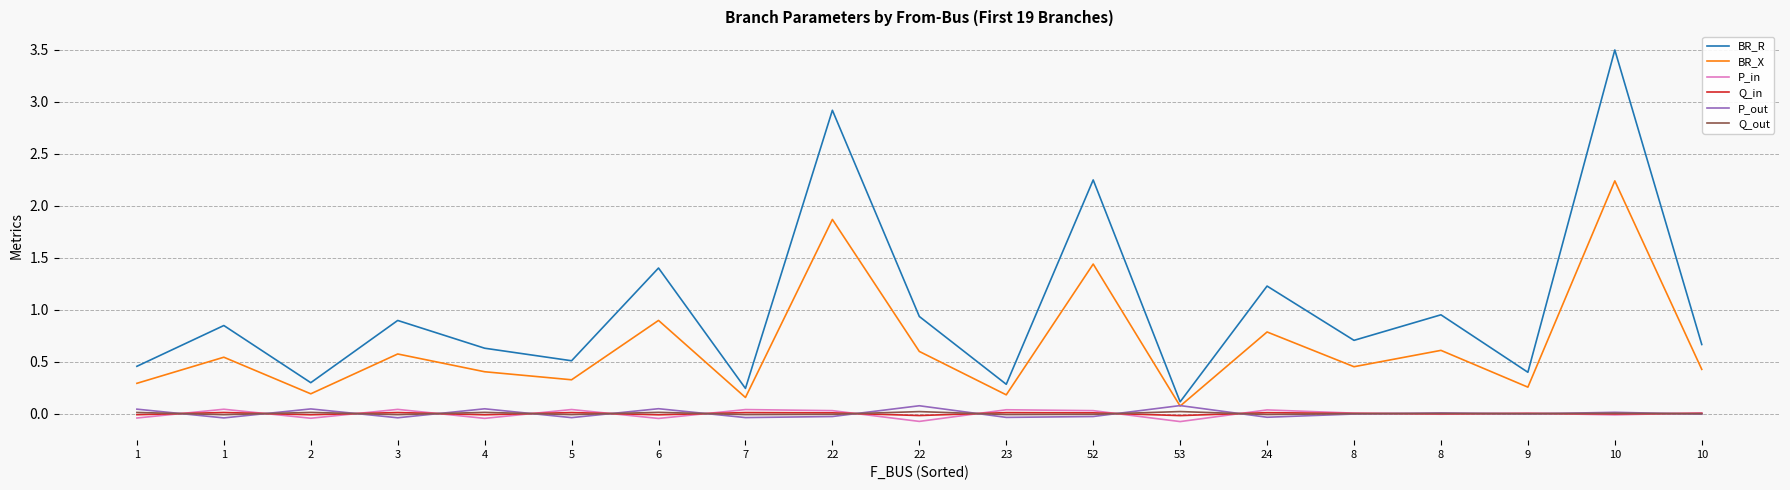

What is the difference between the maximum and minimum values in the P_out series?

0.1